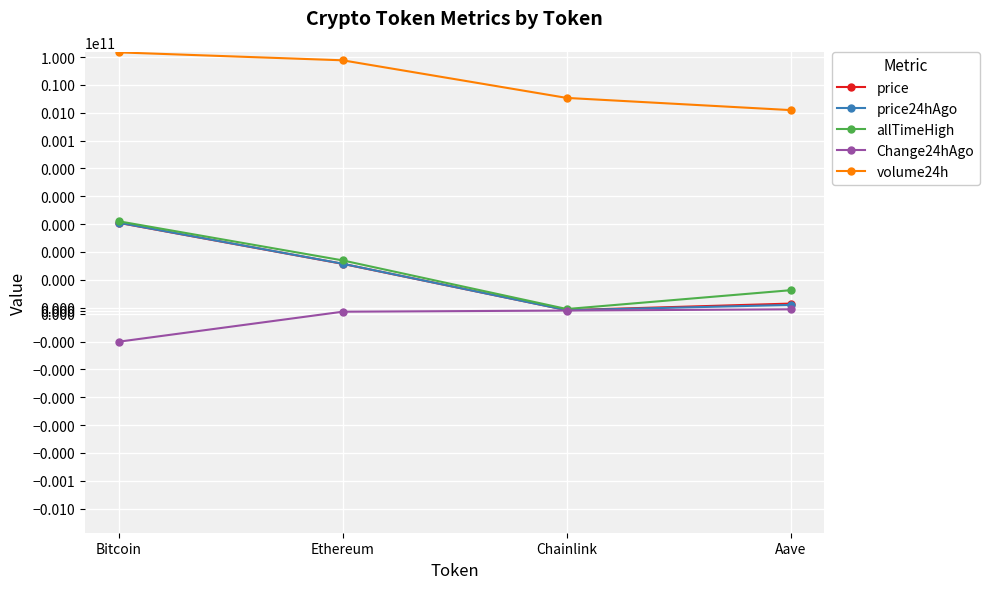

Which series changed the most between Chainlink and Aave?

volume24h